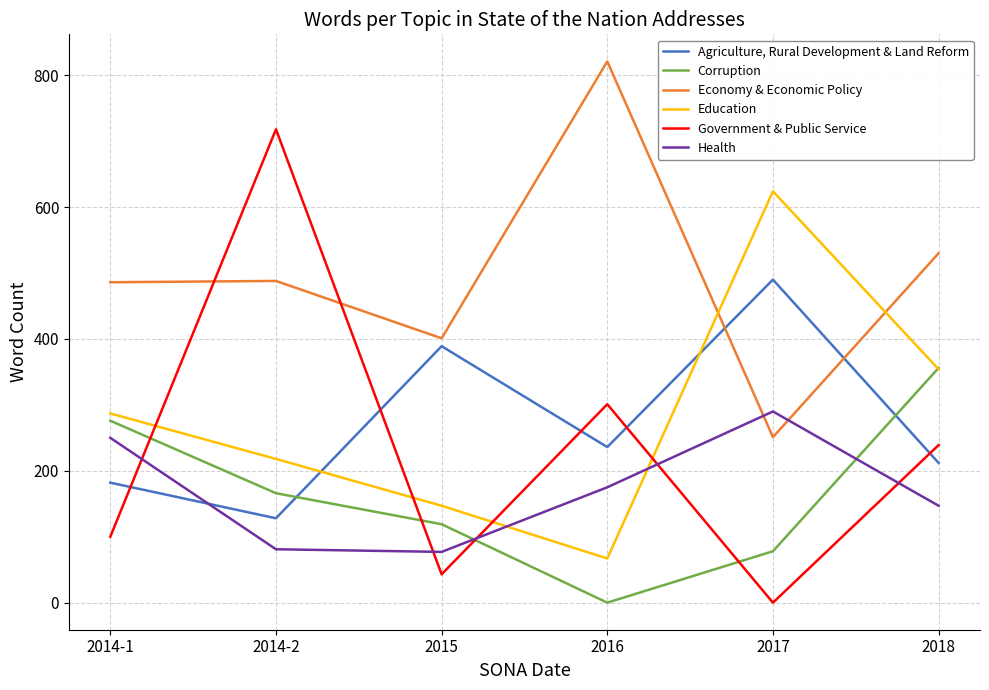

What is the total value across all series at 2018?

1838